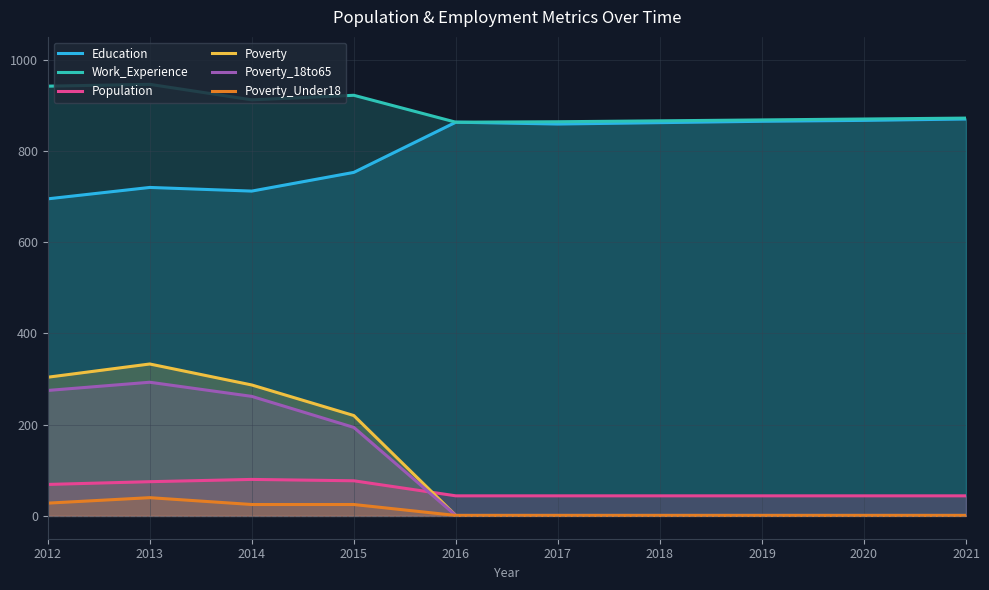

Is it true that Poverty_18to65 equals 293 at 2013?

True